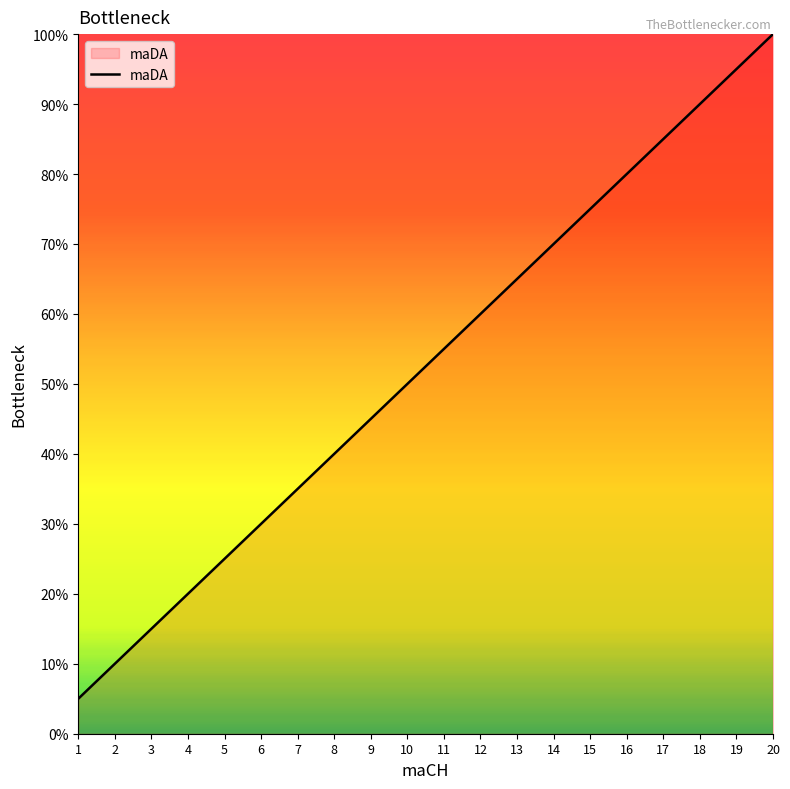

List the labels in order of value, largest first.

20, 19, 18, 17, 16, 15, 14, 13, 12, 11, 10, 9, 8, 7, 6, 5, 4, 3, 2, 1